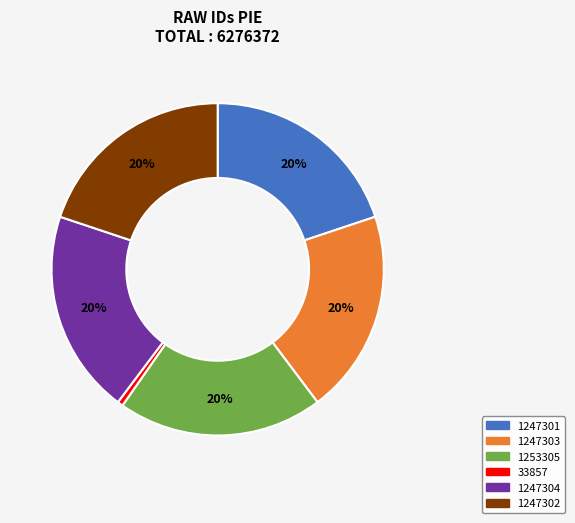

Which category has the smallest portion of the pie?

33857